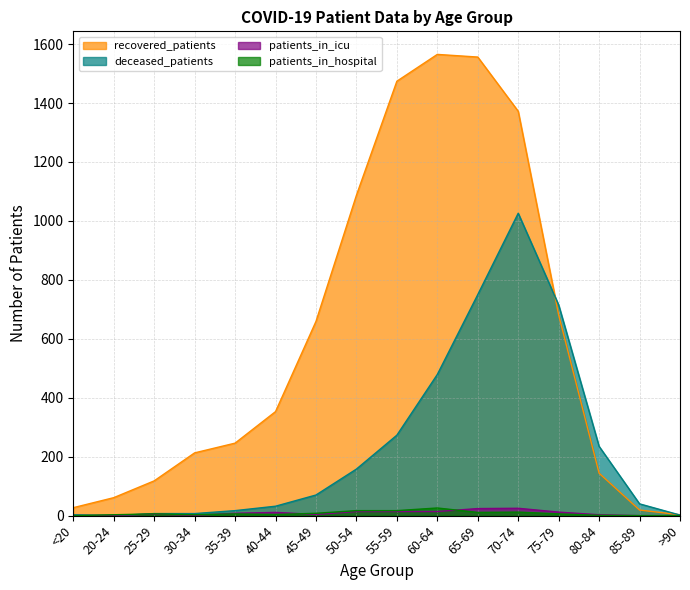

Rank the series at 25-29 from lowest to highest value.

patients_in_icu, patients_in_hospital, deceased_patients, recovered_patients